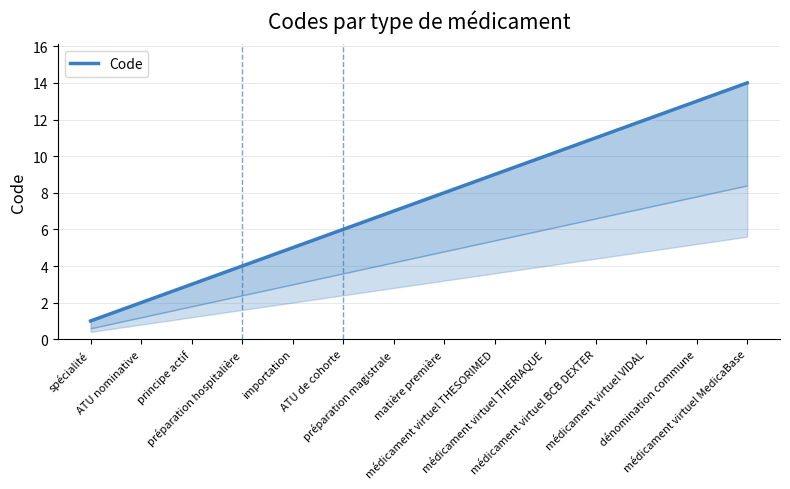

The chart shows a value of 11 at médicament virtuel BCB DEXTER. True or false?

True